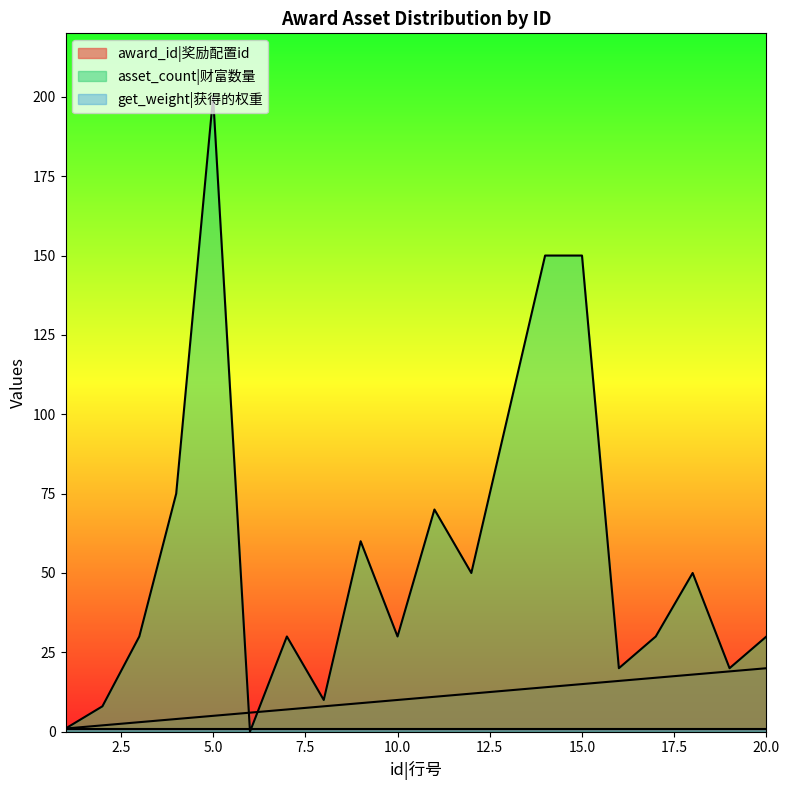

Which series has the widest spread of values?

asset_count|财富数量